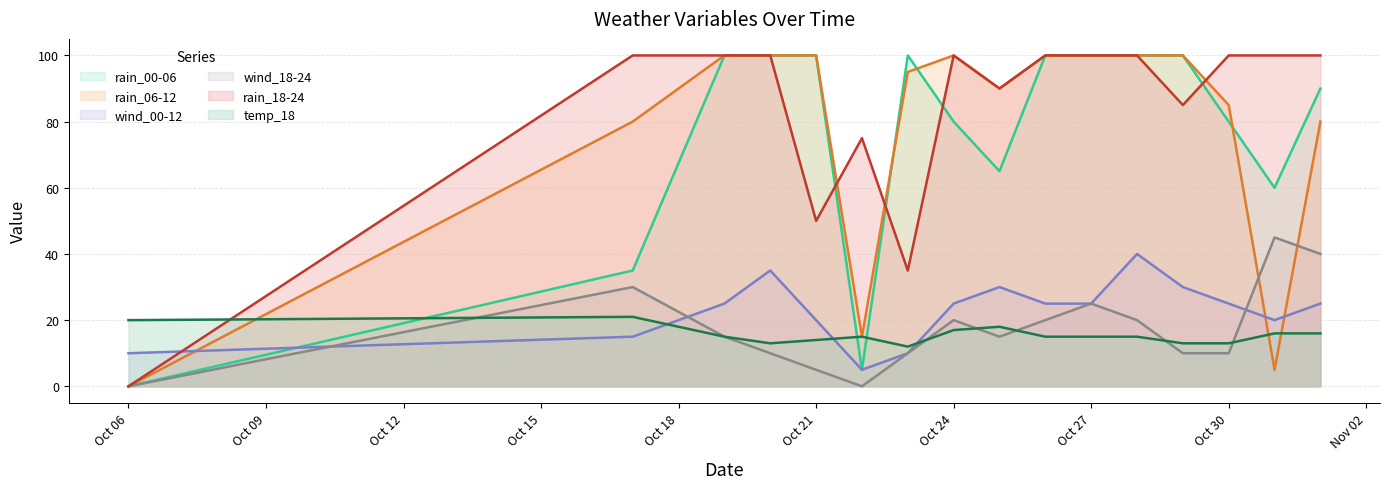

True or false: rain_00-06 has a value of 80 at Oct 24.

True